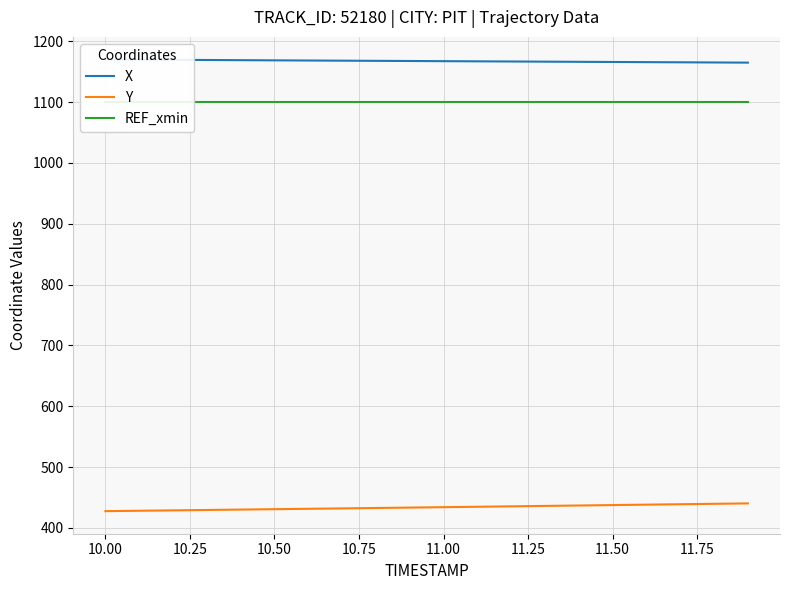

What is the difference between the second highest and minimum values in the Y series?

12.0